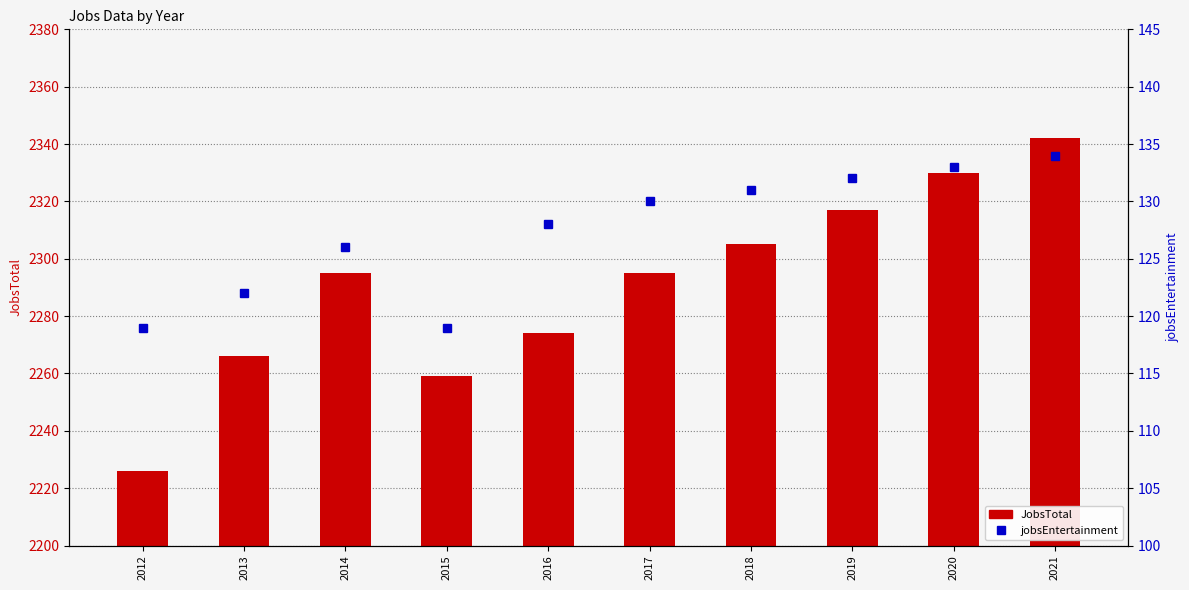

Reading left to right, what are all the values shown in this chart?

JobsTotal: 2012=2226	2013=2266	2014=2295	2015=2259	2016=2274	2017=2295	2018=2305	2019=2317	2020=2330	2021=2342
jobsEntertainment: 2012=119	2013=122	2014=126	2015=119	2016=128	2017=130	2018=131	2019=132	2020=133	2021=134